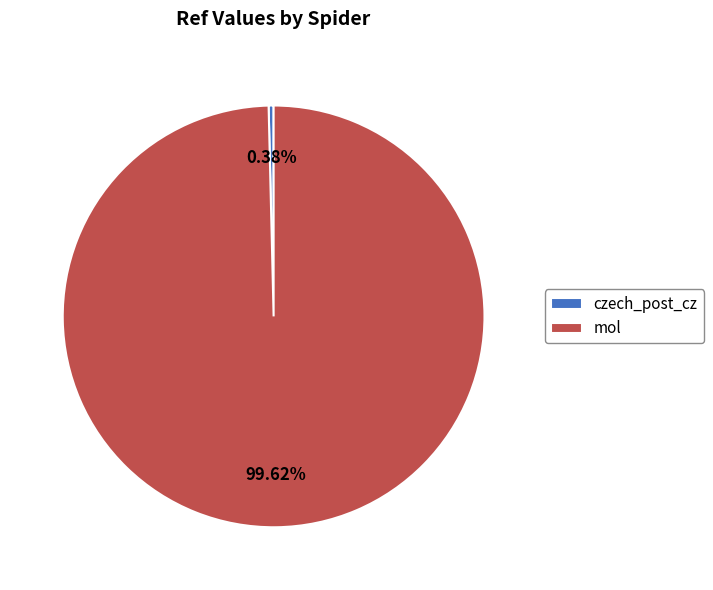

To the nearest percent, what is the difference between the mol and czech_post_cz slice percentages?

99%